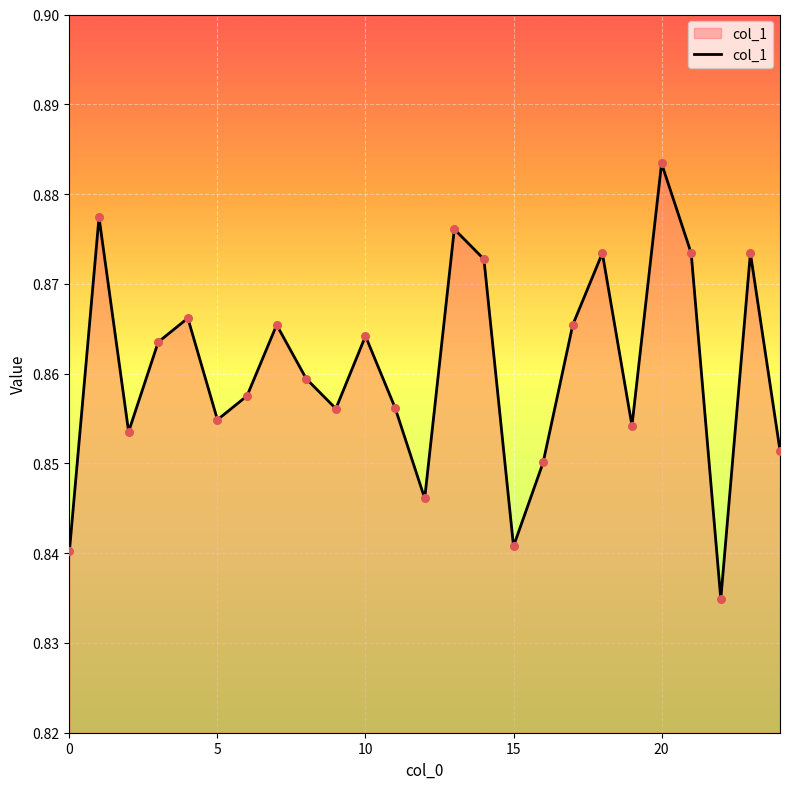

How many lines are shown in the chart?

1